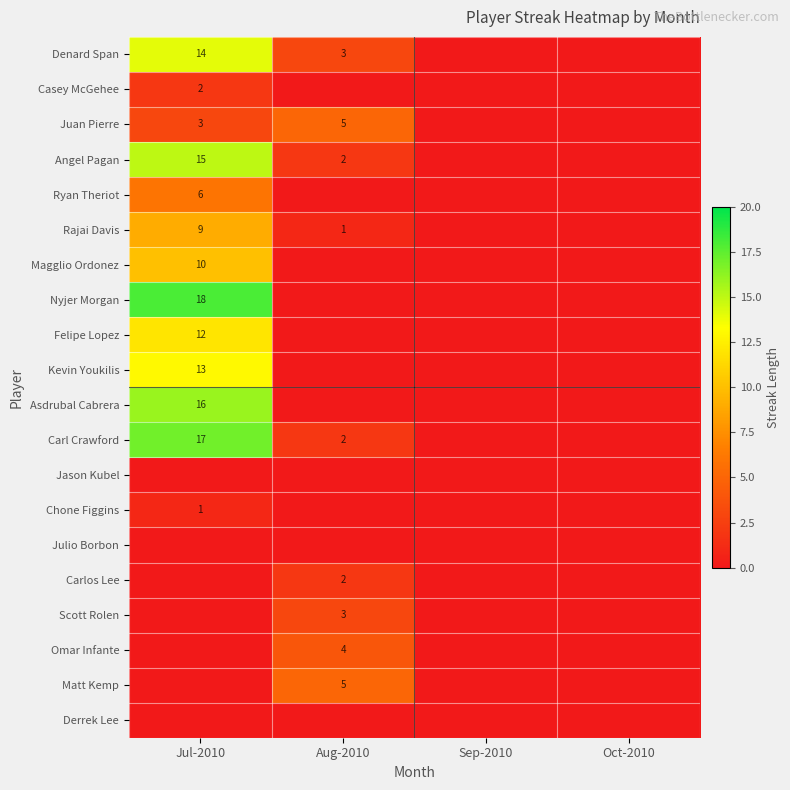

Is it true that Carl Crawford equals 0 at Aug-2010?

False